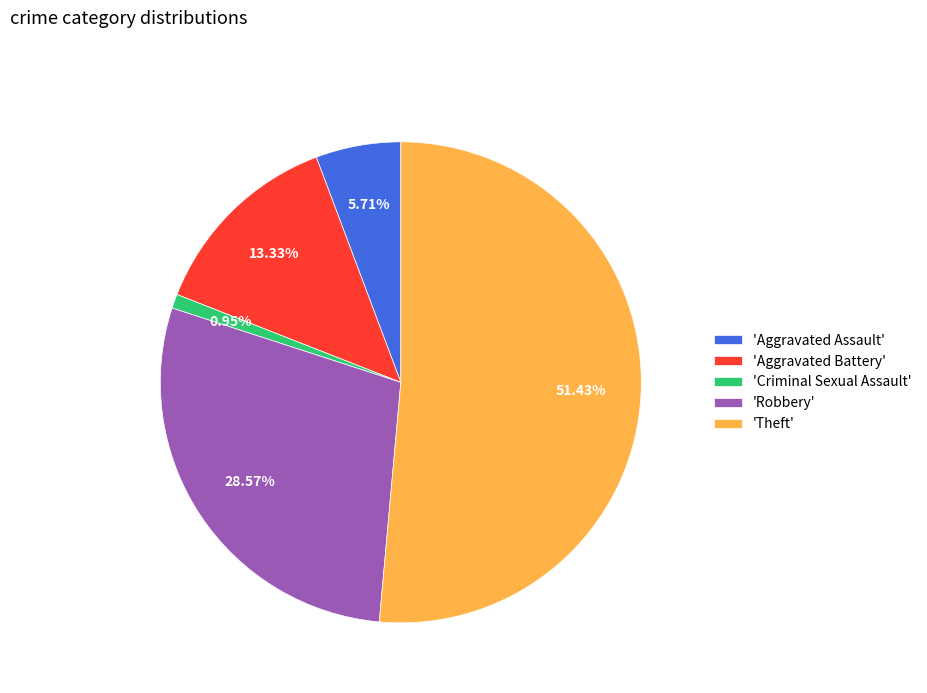

Approximately how many times larger is the value at 'Aggravated Battery' compared to 'Aggravated Assault'?

2.3